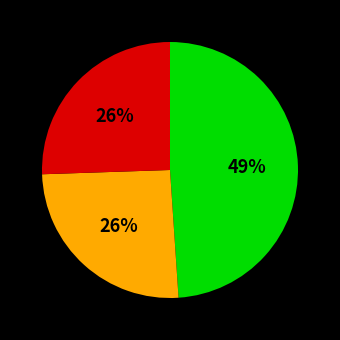

Is there any slice that represents more than half of the pie?

No